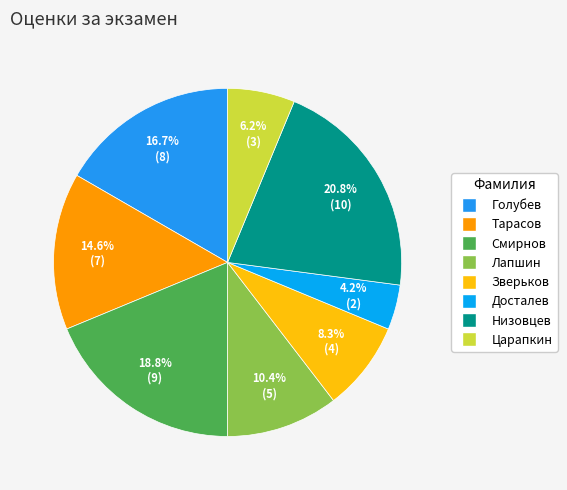

What percentage is the Лапшин slice, to the nearest percent?

10%